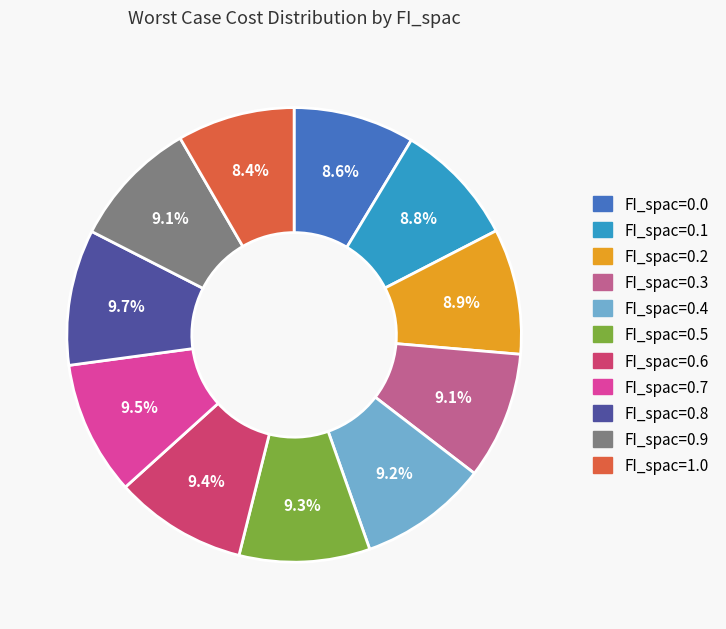

Is the sum of FI_spac=0.7 and FI_spac=0.0 greater than half?

No